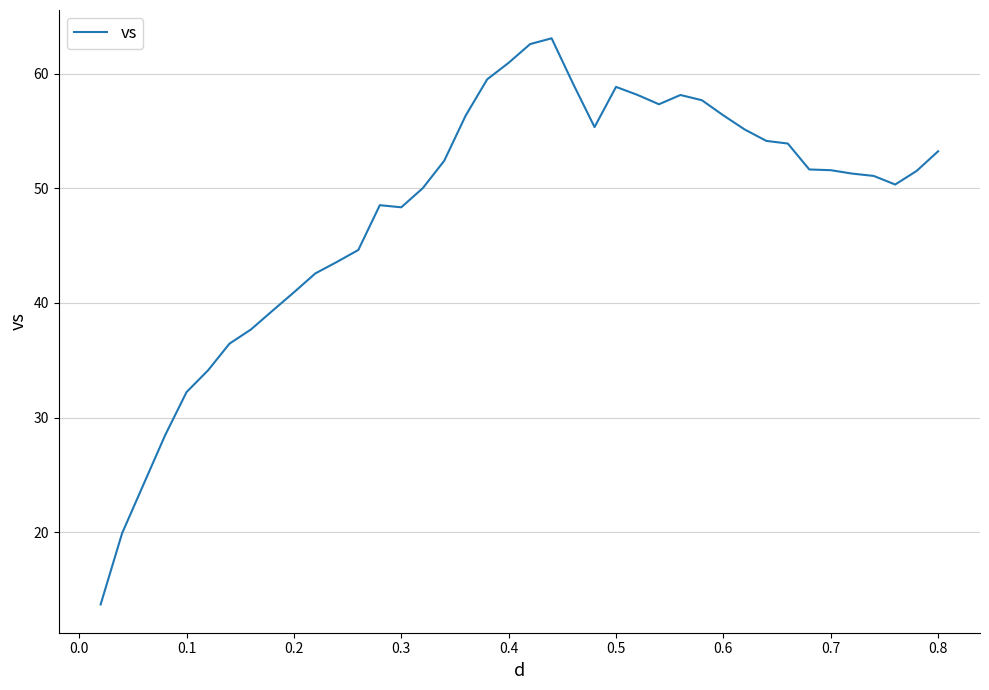

What is the difference between the maximum and minimum values?

49.4